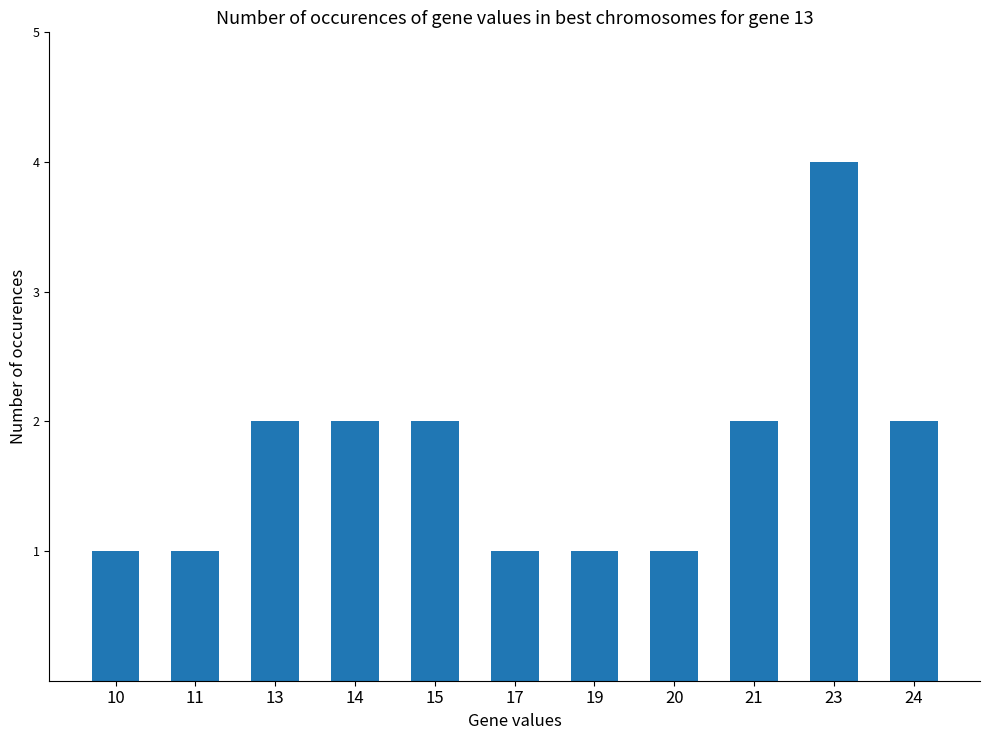

What is the ratio of the value at 10 to the value at 21?

0.5